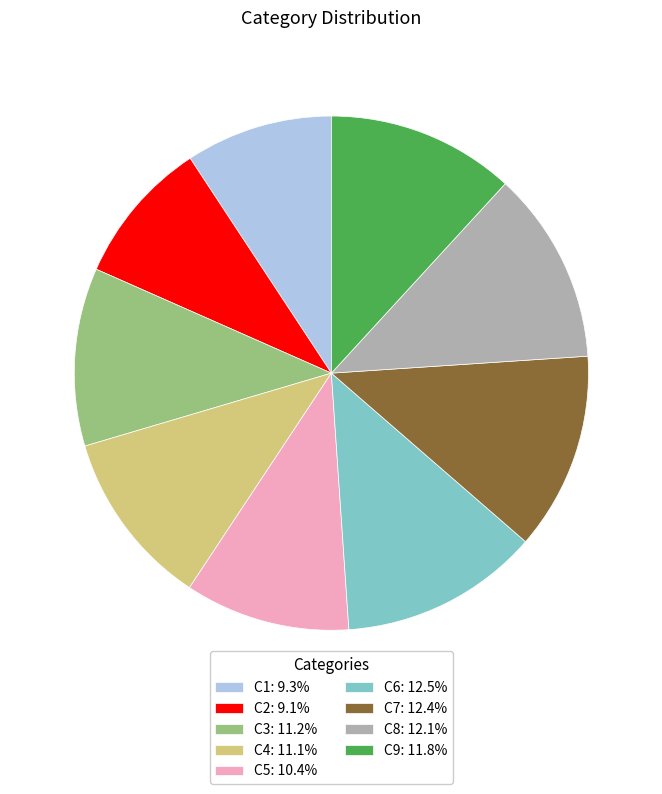

Combined, do C4: 11.1% and C2: 9.1% account for over 50%?

No